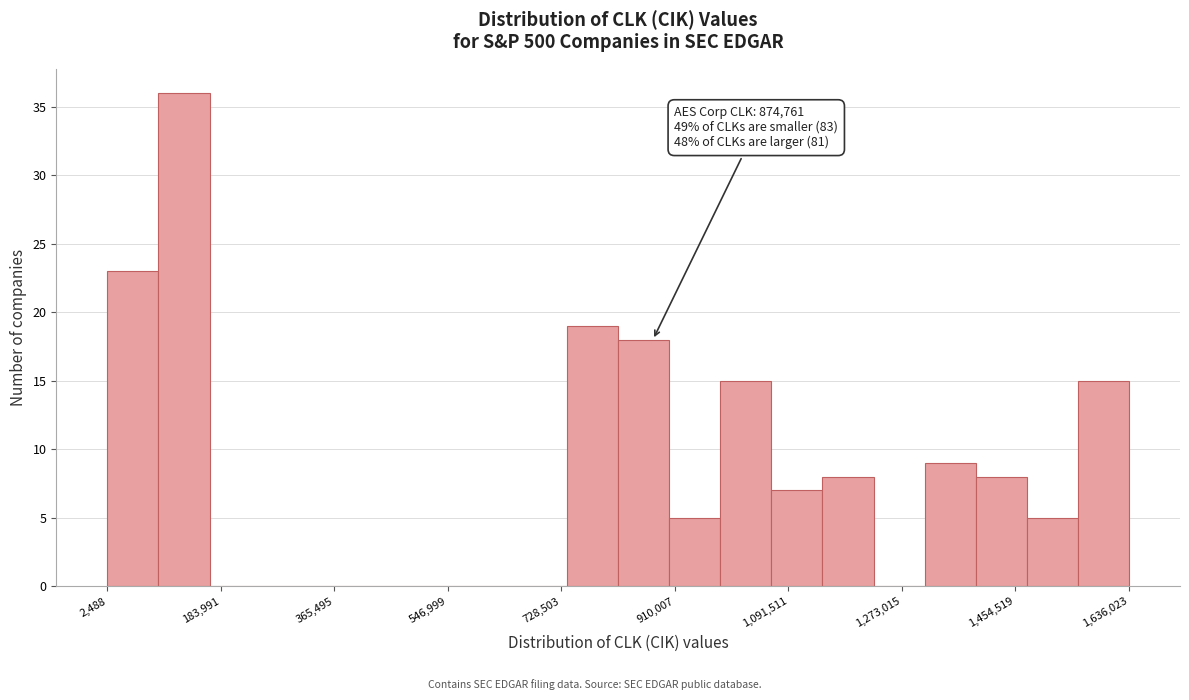

Which range on the x-axis has the tallest bar?

80000 to 160000